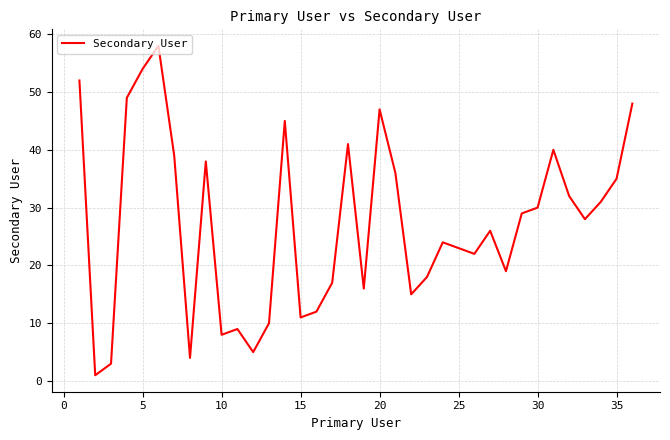

What is the greatest value displayed?

58